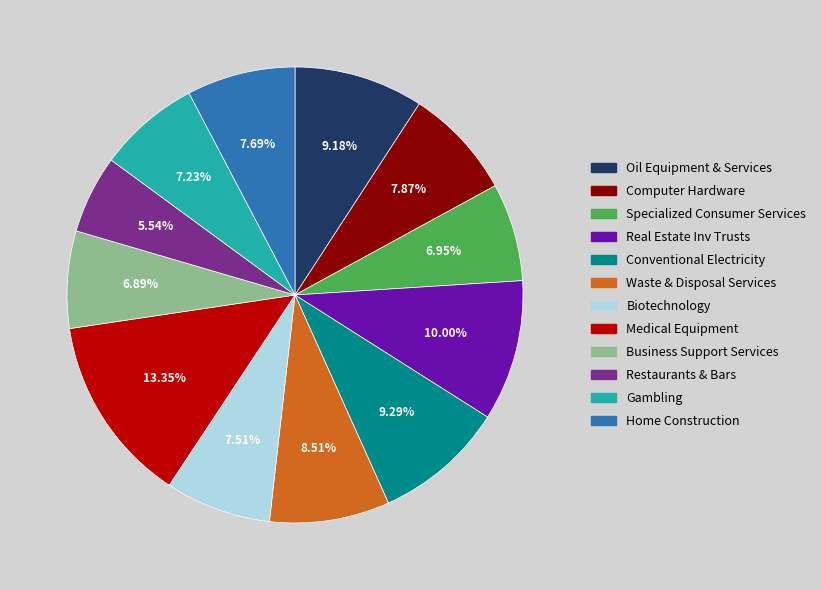

To the nearest percent, what percentage of the pie is Medical Equipment?

13%